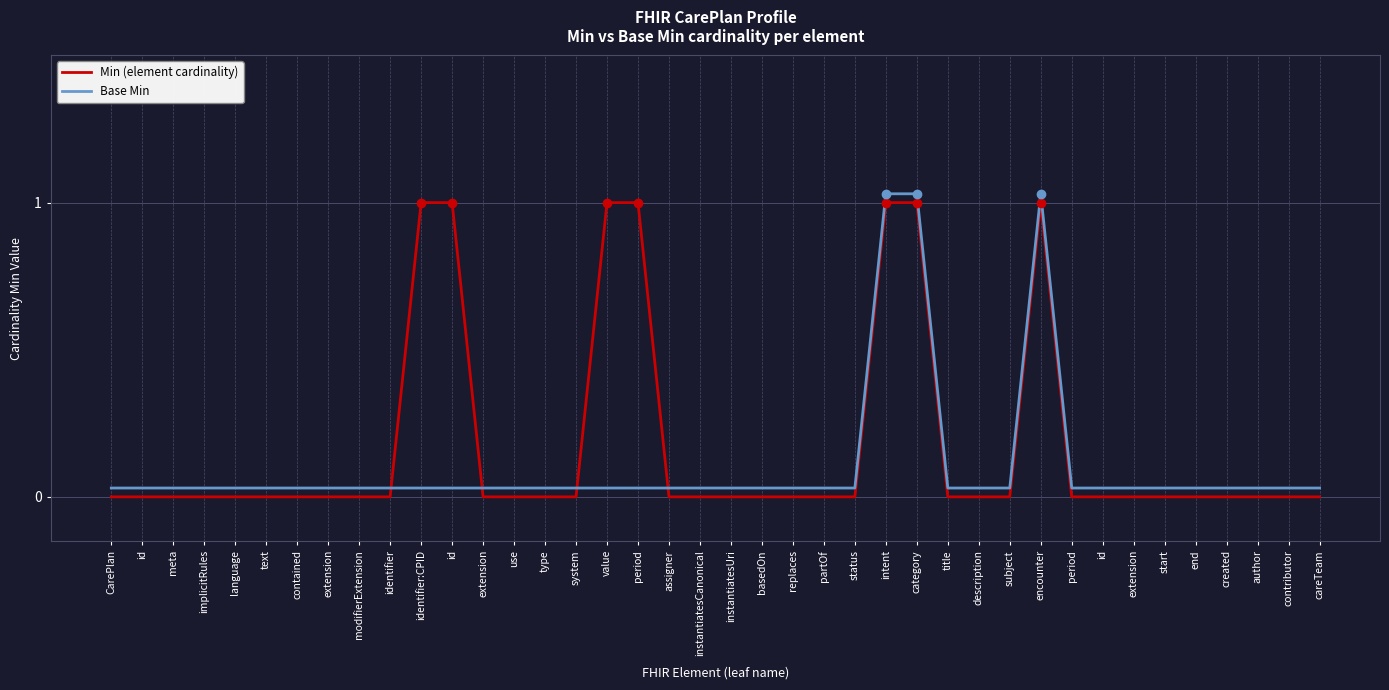

How many times do Min (element cardinality) and Base Min cross each other?

4